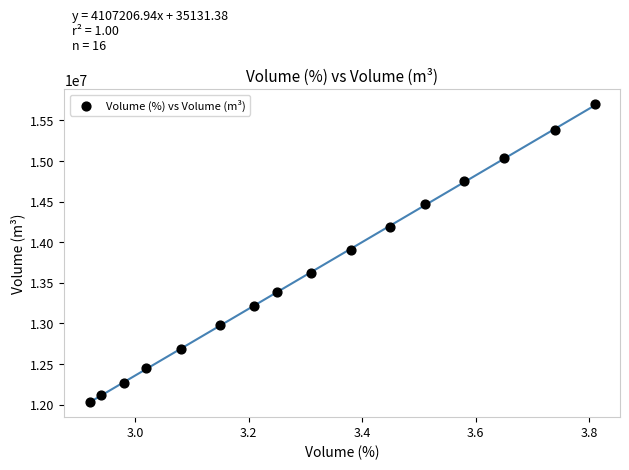

What is the range of X values (max minus min)?

0.9